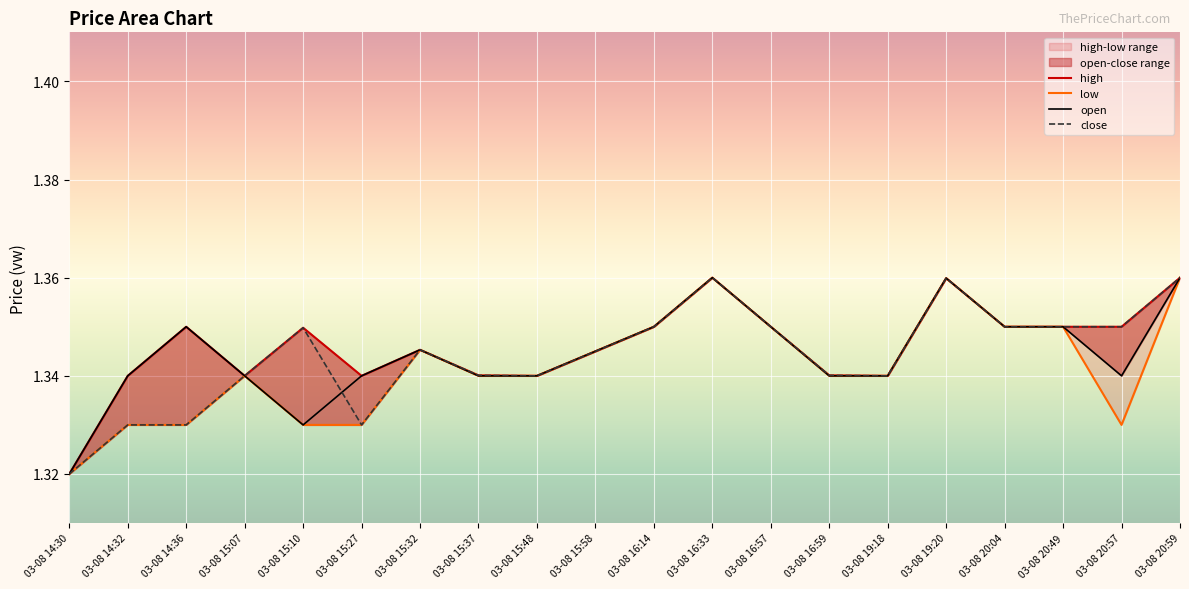

Where is the first local maximum for high?

03-08 14:36